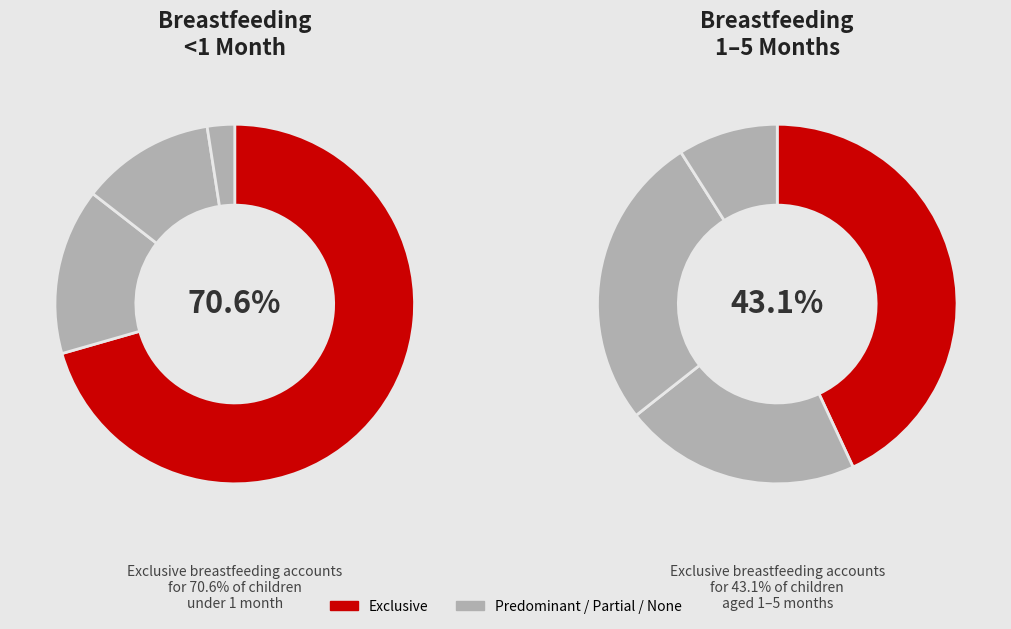

To the nearest percent, what is the difference between the Exclusive and None slice percentages?

68%